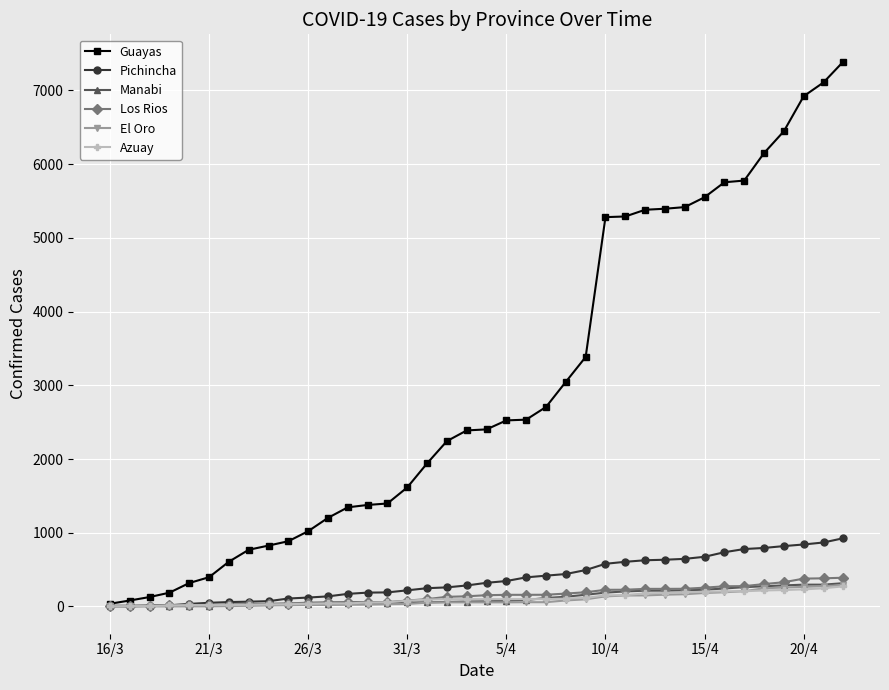

What is the difference between the maximum and minimum values in the Los Rios series?

380